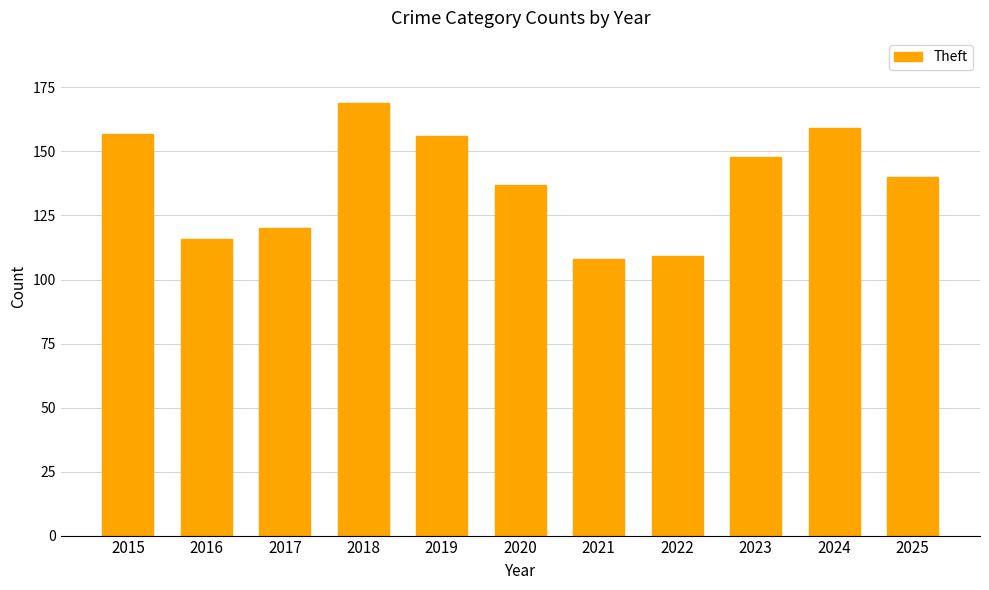

Read the value at 2023.

148